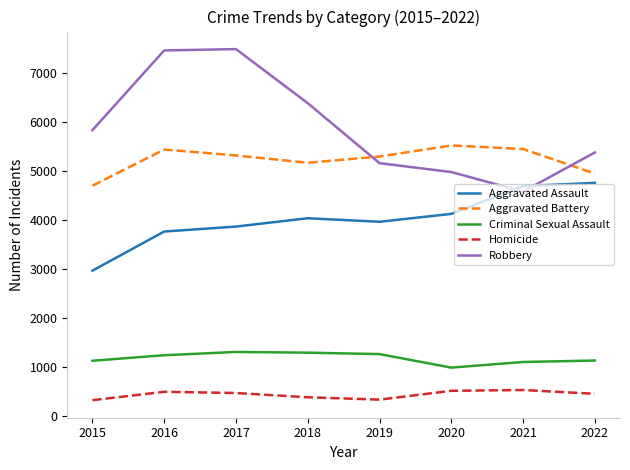

What are all the series names shown in the legend?

Aggravated Assault, Aggravated Battery, Criminal Sexual Assault, Homicide, Robbery